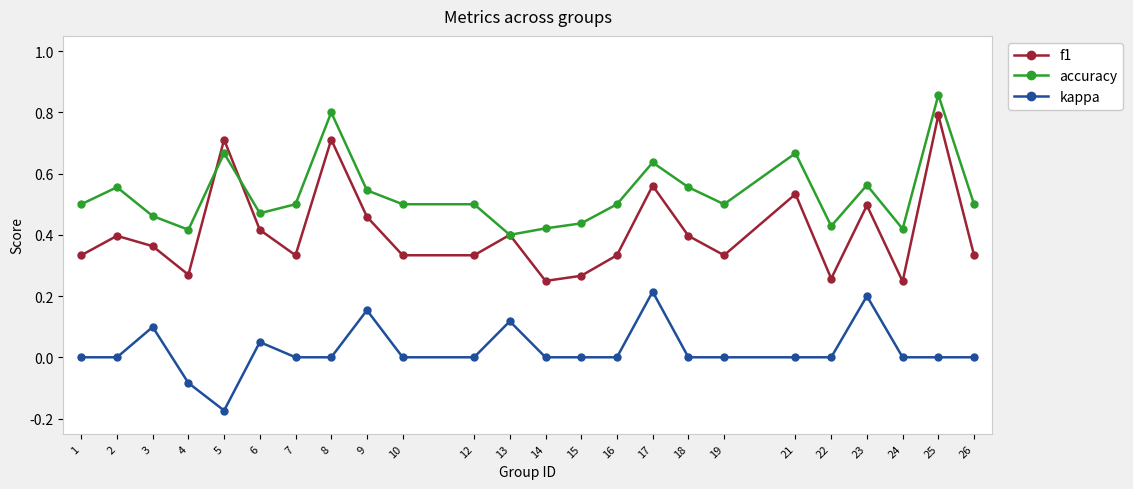

Where is the first local minimum for f1?

4